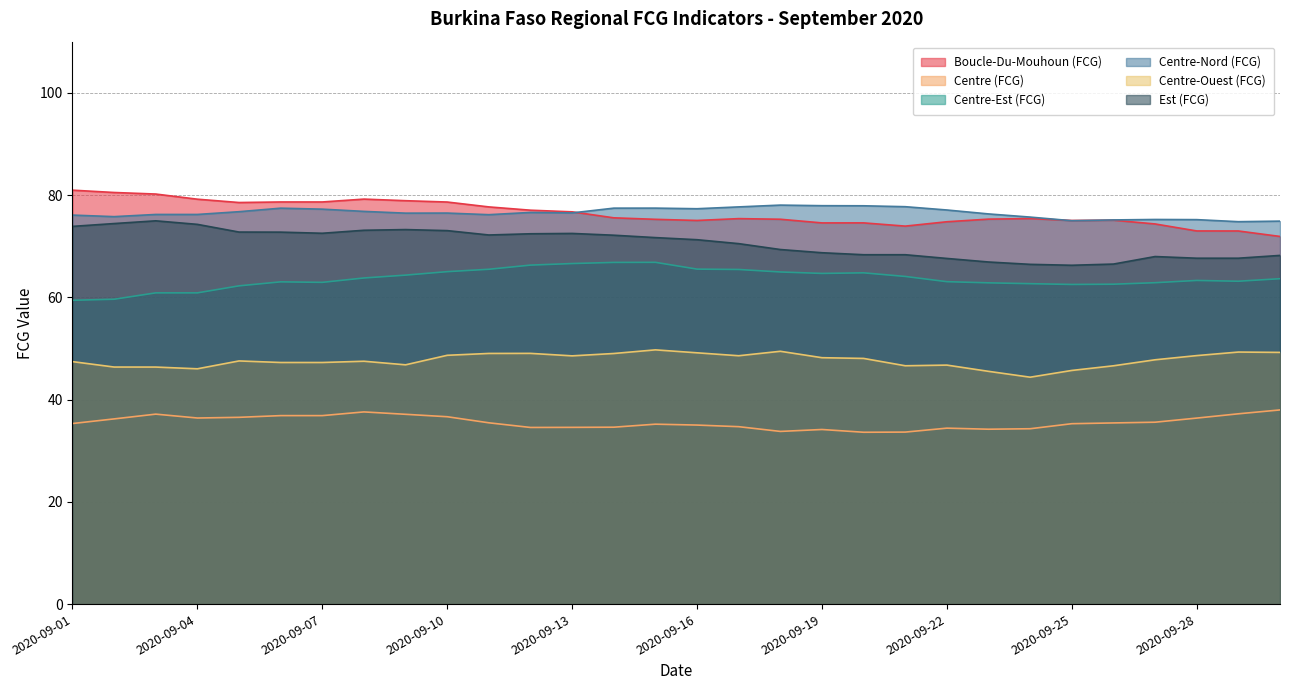

In Est (FCG), how many points are higher than both neighbors (excluding endpoints)?

4